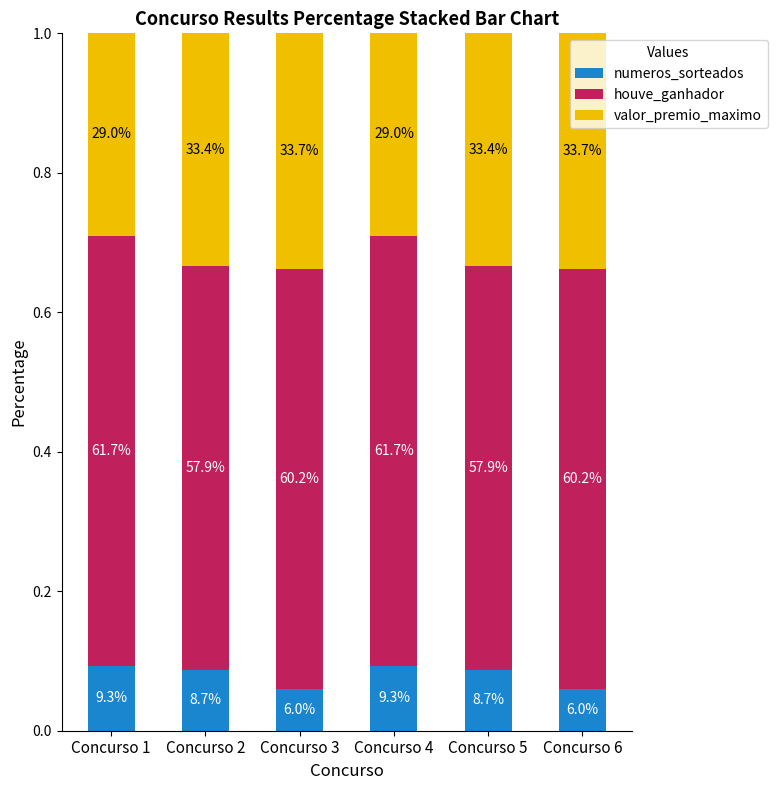

At which label does numeros_sorteados reach its peak?

Concurso 1